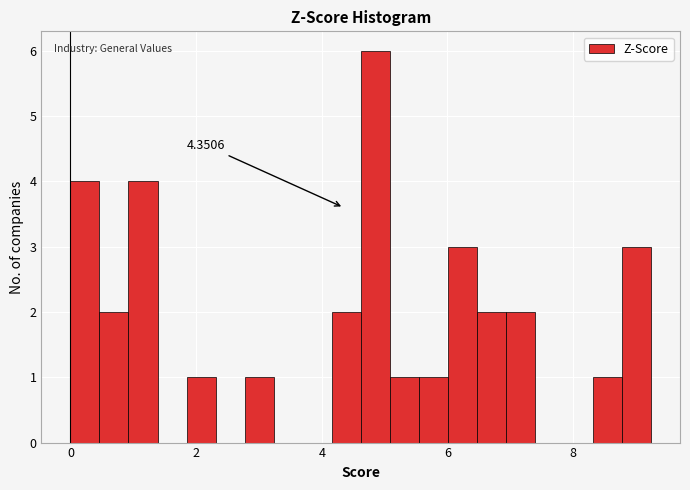

Read against the x-axis, roughly where is the centre of the tallest bar?

4.8